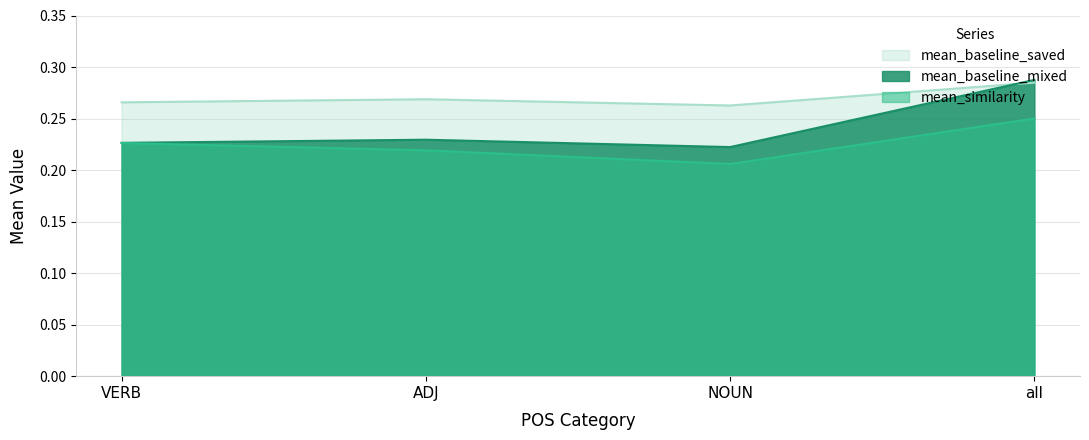

What is the sum of the mean_similarity values at ADJ and all?

0.5